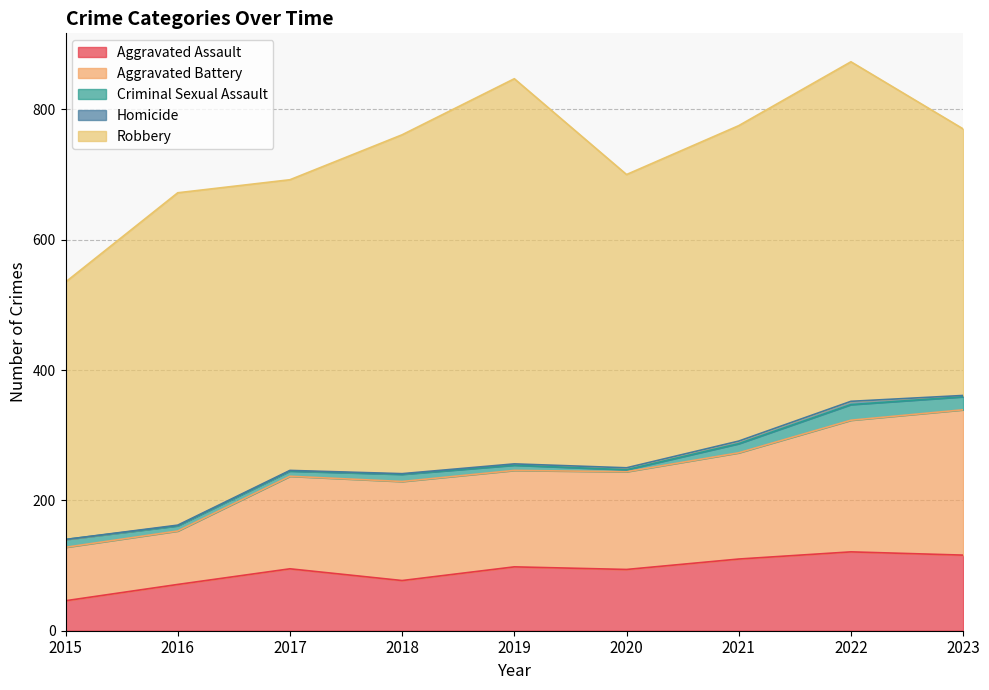

Which label corresponds to the largest value in the chart?

2019